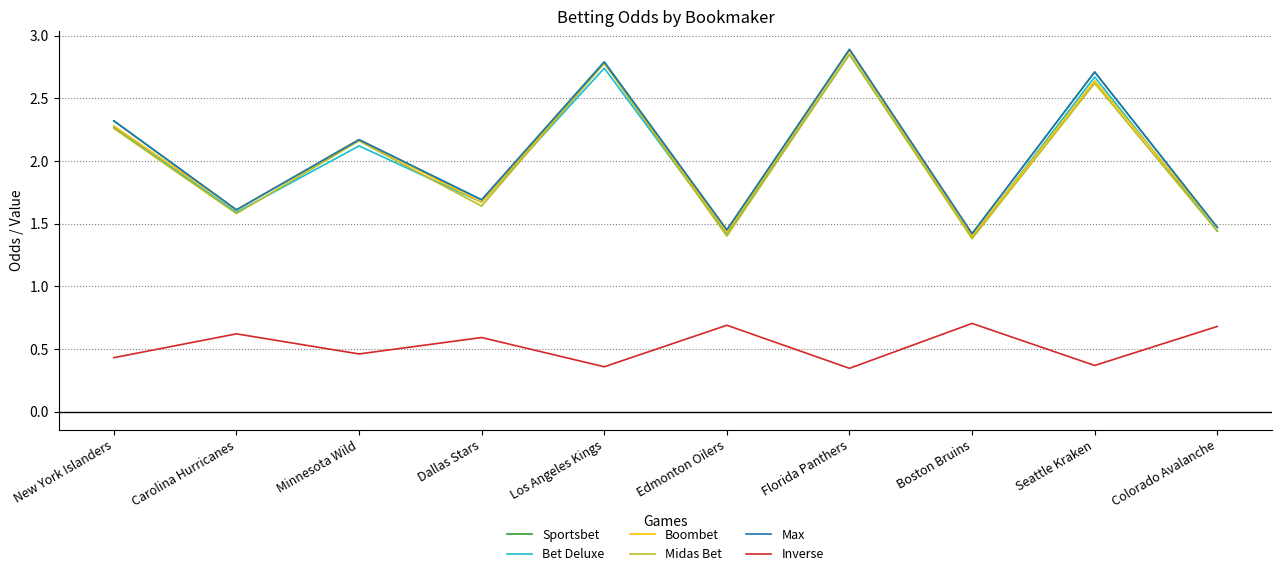

In Sportsbet, how many points are lower than both neighbors (excluding endpoints)?

4